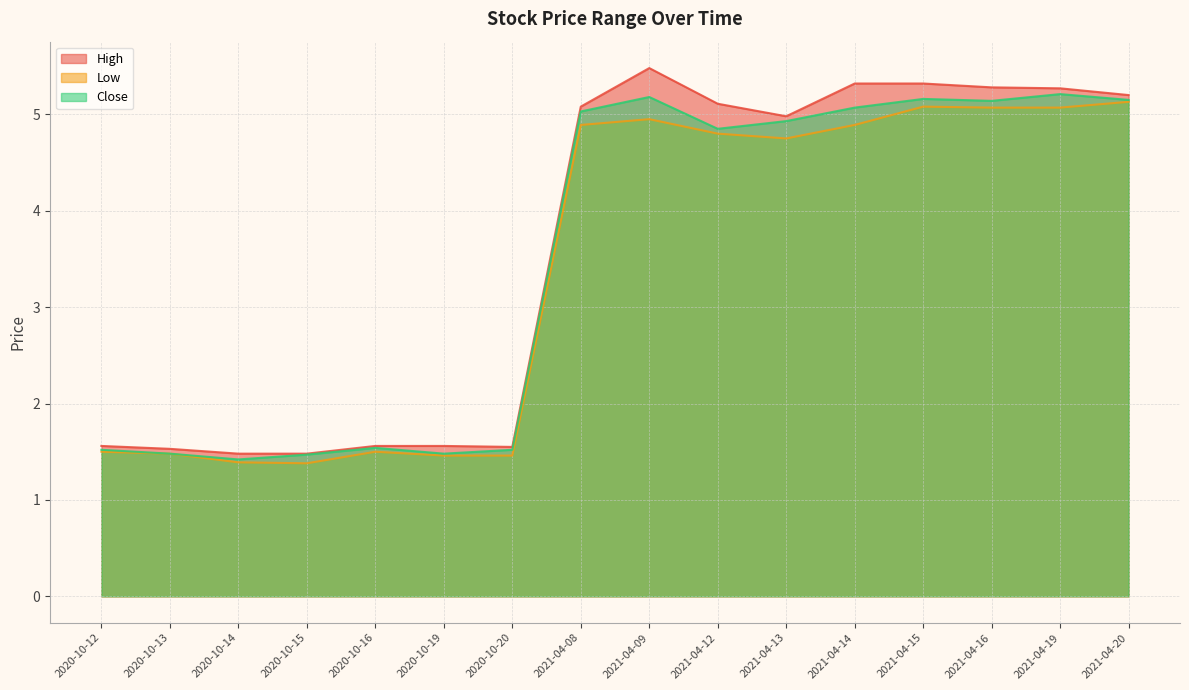

What are all the series names shown in the legend?

High, Low, Close